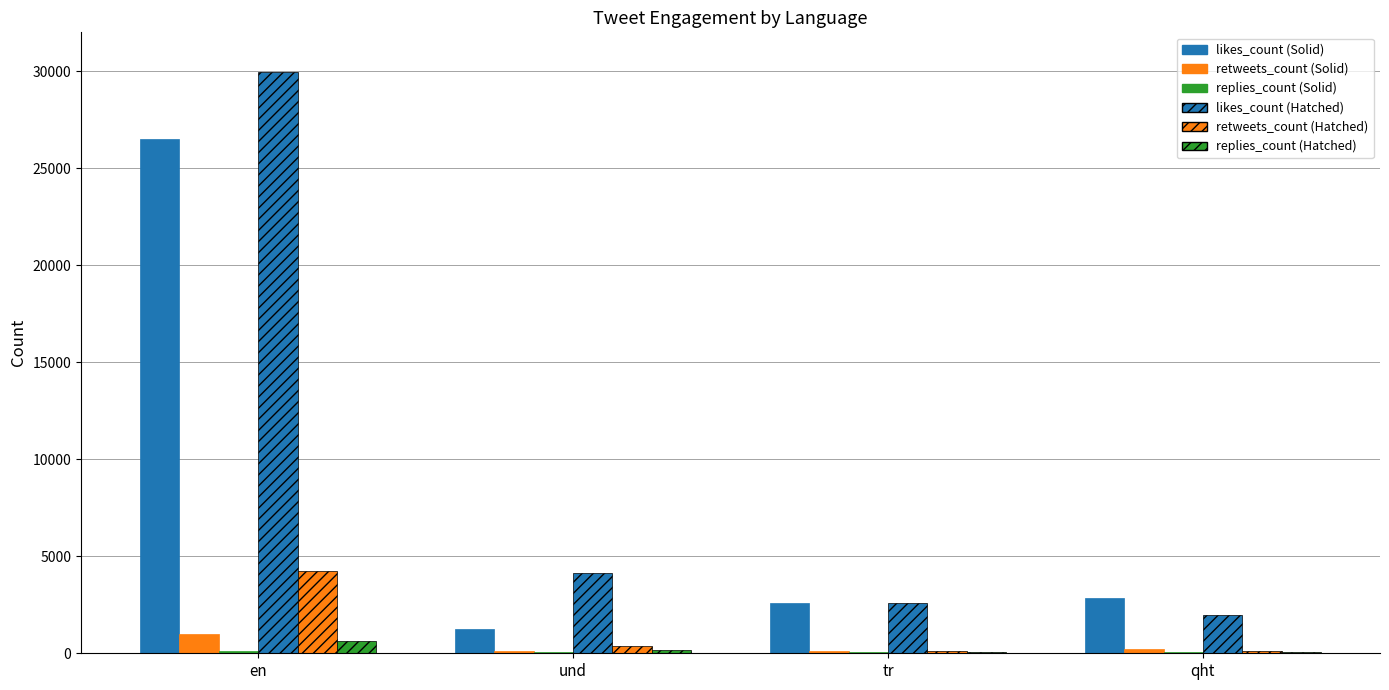

How many groups of bars are there?

4